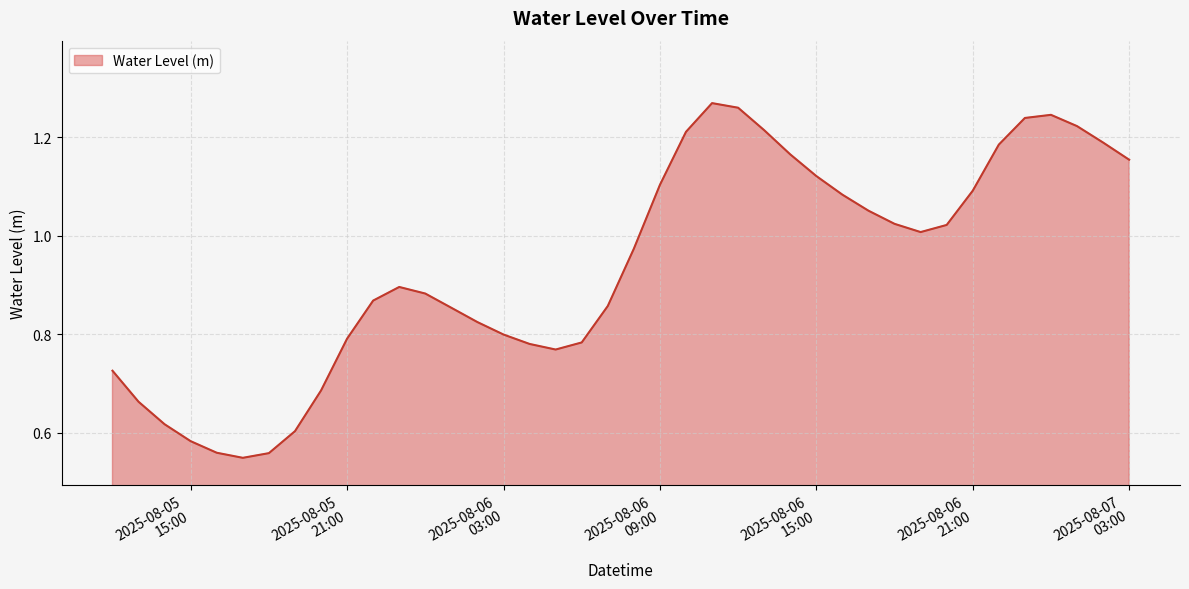

What is the difference between the second highest and second lowest values?

0.7